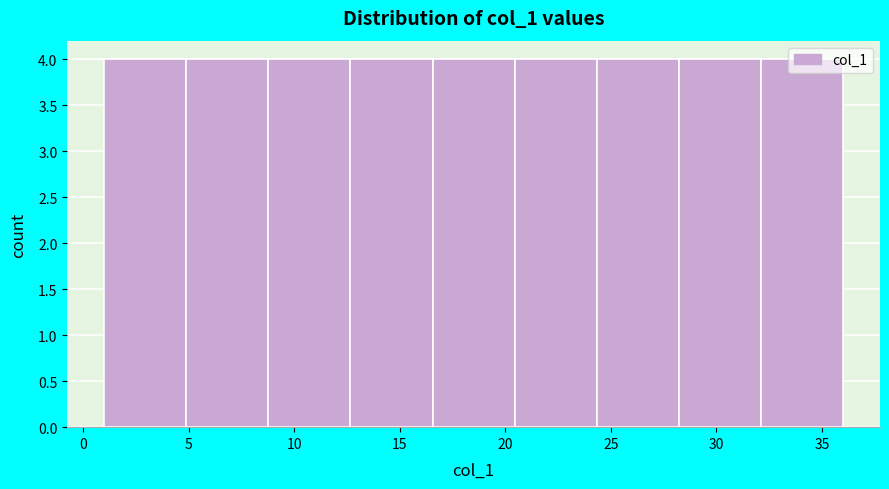

Reading left to right, transcribe this chart: for each bar, give the range it covers on the x-axis and its height. Neither the bar edges nor the heights are printed on the chart, so give them approximately, as read against the axes.

1.0 to 5.0: 4
5.0 to 9.0: 4
9.0 to 12.5: 4
12.5 to 16.5: 4
16.5 to 20.5: 4
20.5 to 24.5: 4
24.5 to 28.0: 4
28.0 to 32.0: 4
32.0 to 36.0: 4